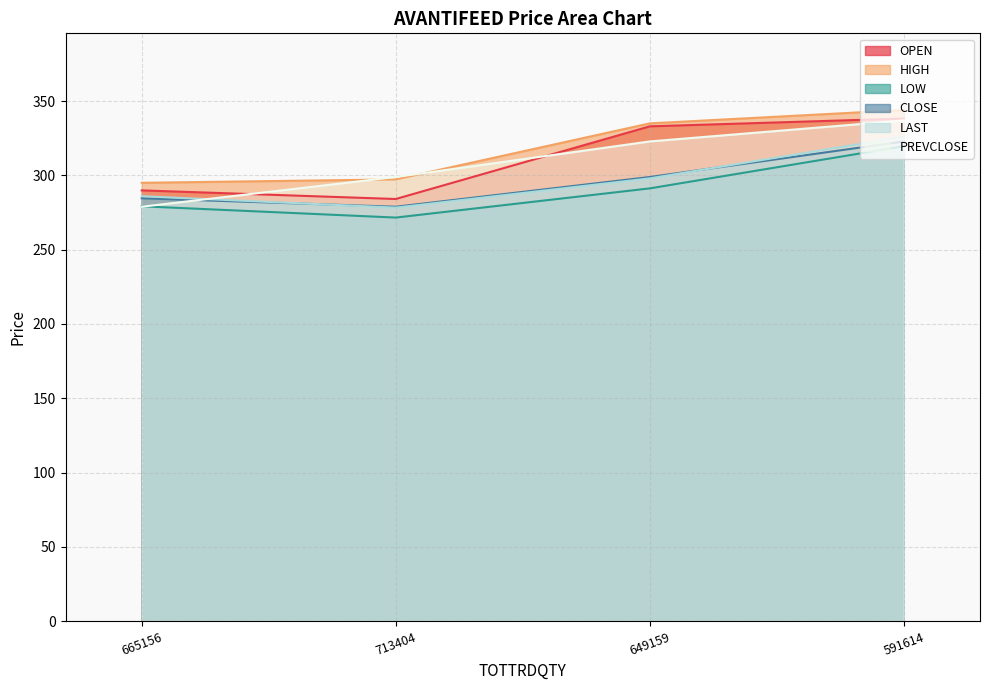

Reading right to left, transcribe all the data shown in this chart.

OPEN: 338.2	333.0	284.1	289.9
HIGH: 344.0	335.0	297.3	295.0
LOW: 319.6	291.2	271.6	279.2
CLOSE: 322.9	298.9	278.9	284.6
LAST: 326.0	298.0	278.3	286.0
PREVCLOSE: 336.9	322.9	298.9	278.9